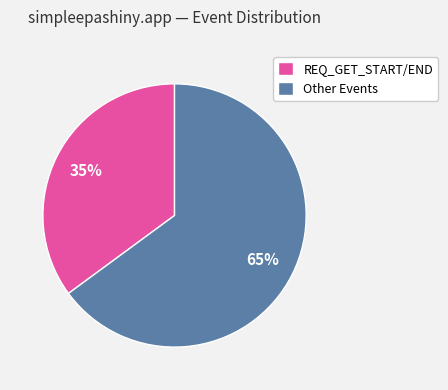

Do REQ_GET_START/END and Other Events together represent more than half of the pie?

Yes